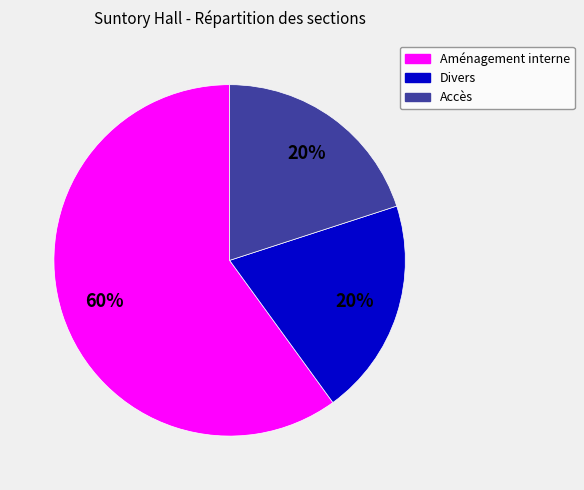

Which slice is the largest?

Aménagement interne